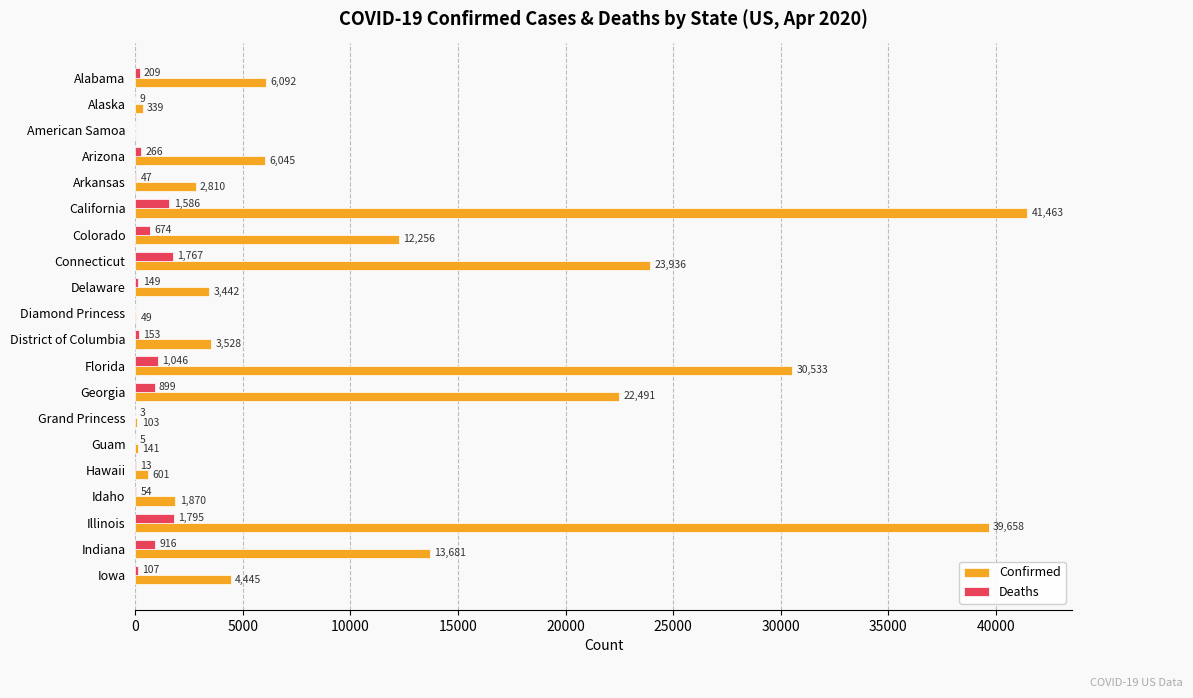

What are all the series names shown in the legend?

Confirmed, Deaths